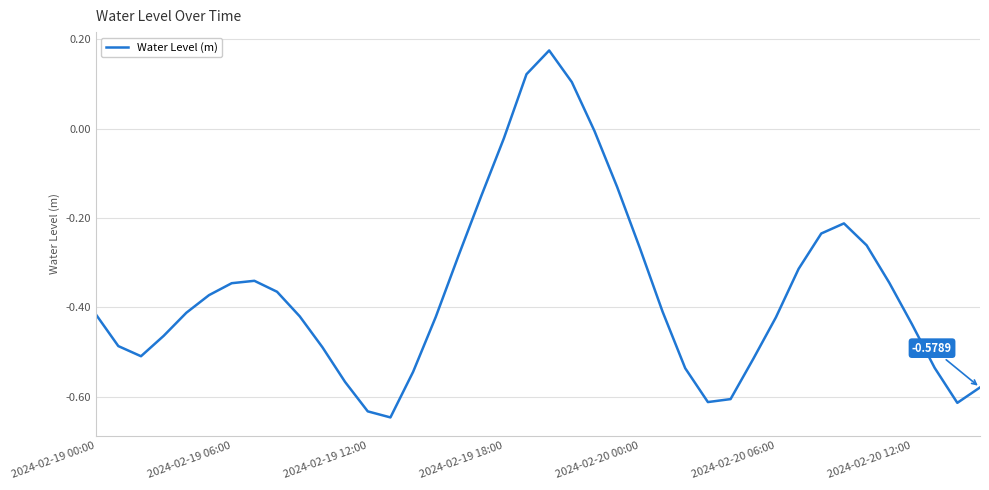

Rank the categories by value from lowest to highest.

13, 12, 38, 27, 28, 39, 11, 14, 26, 37, 29, 2024-02-19 12:00, 10, 2024-02-19 06:00, 2024-02-19 18:00, 36, 30, 15, 9, 2024-02-19 00:00, 2024-02-20 00:00, 25, 2024-02-20 06:00, 8, 2024-02-20 12:00, 35, 7, 31, 16, 24, 34, 32, 33, 17, 23, 18, 22, 21, 19, 20